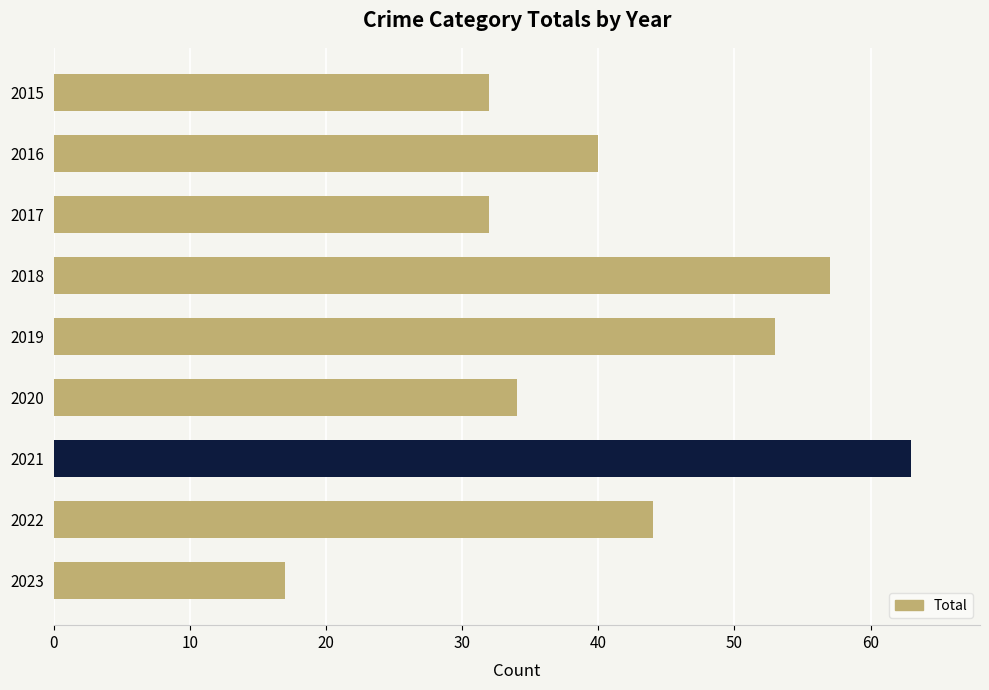

Approximately how many times larger is the value at 2023 compared to 2021?

0.3